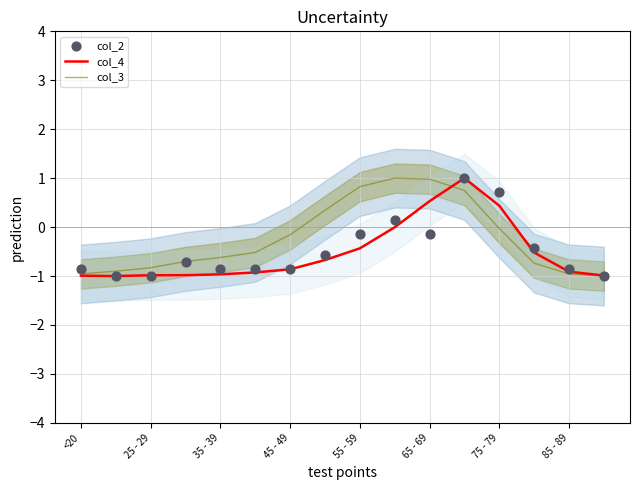

At which category is the sum across all series the highest?

11